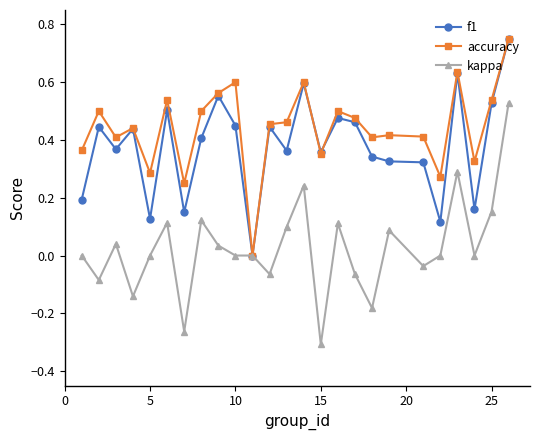

Which series has the widest spread of values?

kappa